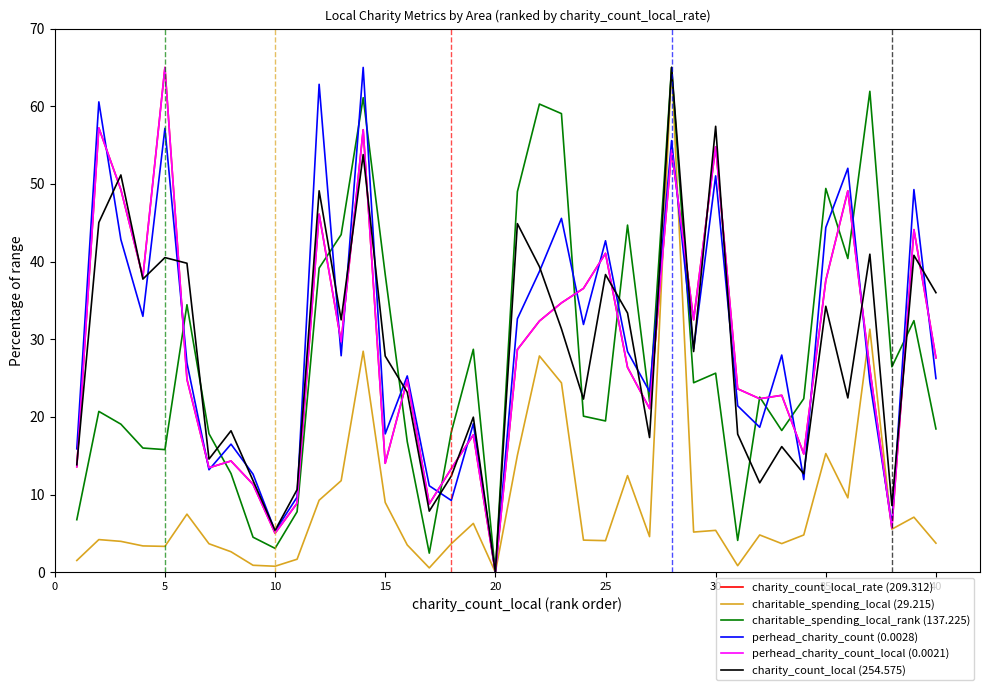

What is the maximum value shown in the chart?

65.0